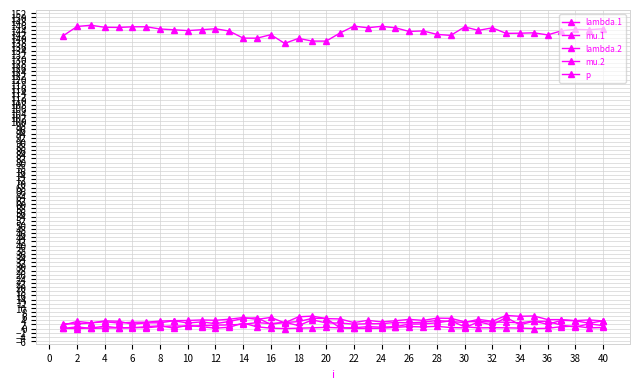

How many series are shown in this chart?

5